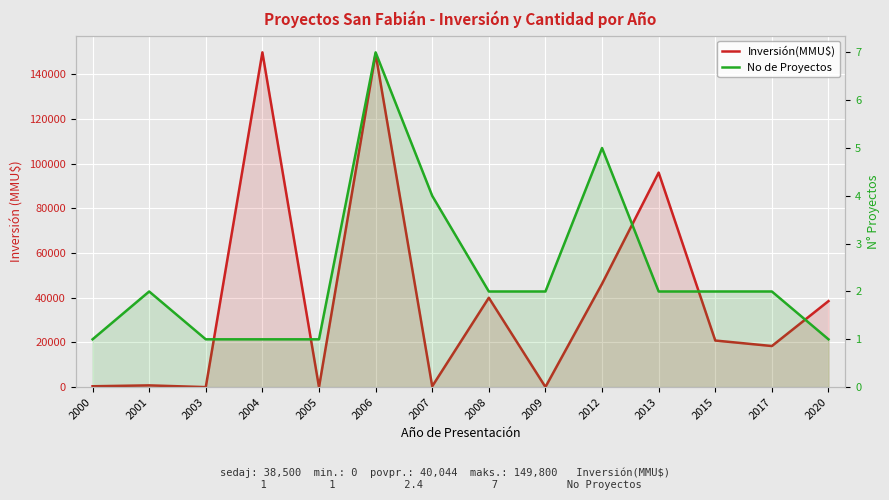

Count the number of data series in this chart.

2